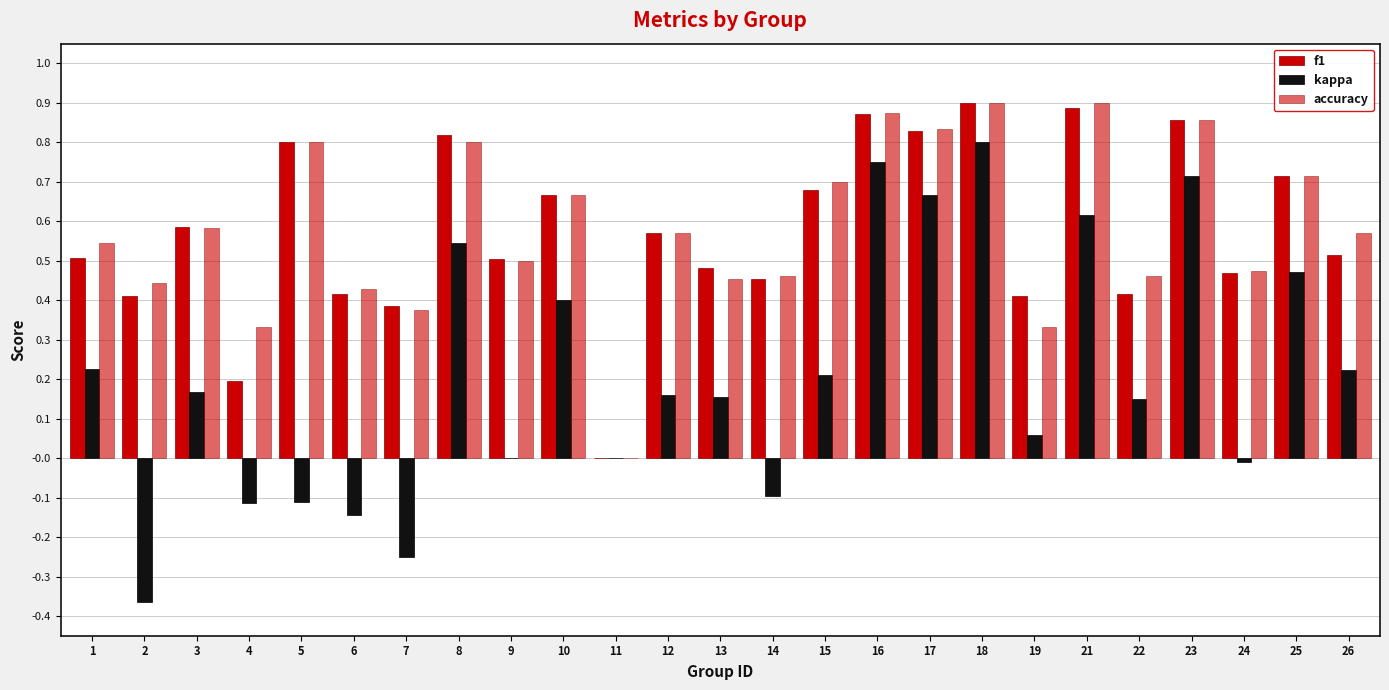

How many distinct data groups are displayed?

3